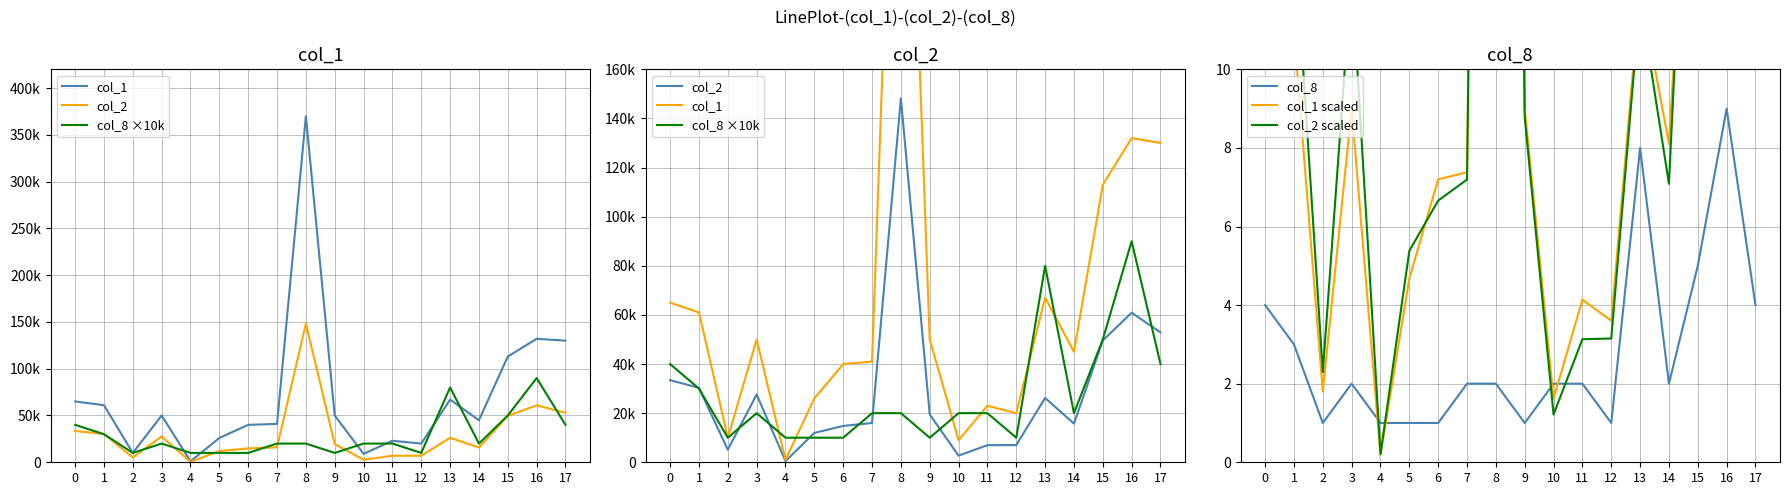

What is the difference between the maximum and minimum values in the col_1 series?

369000.0